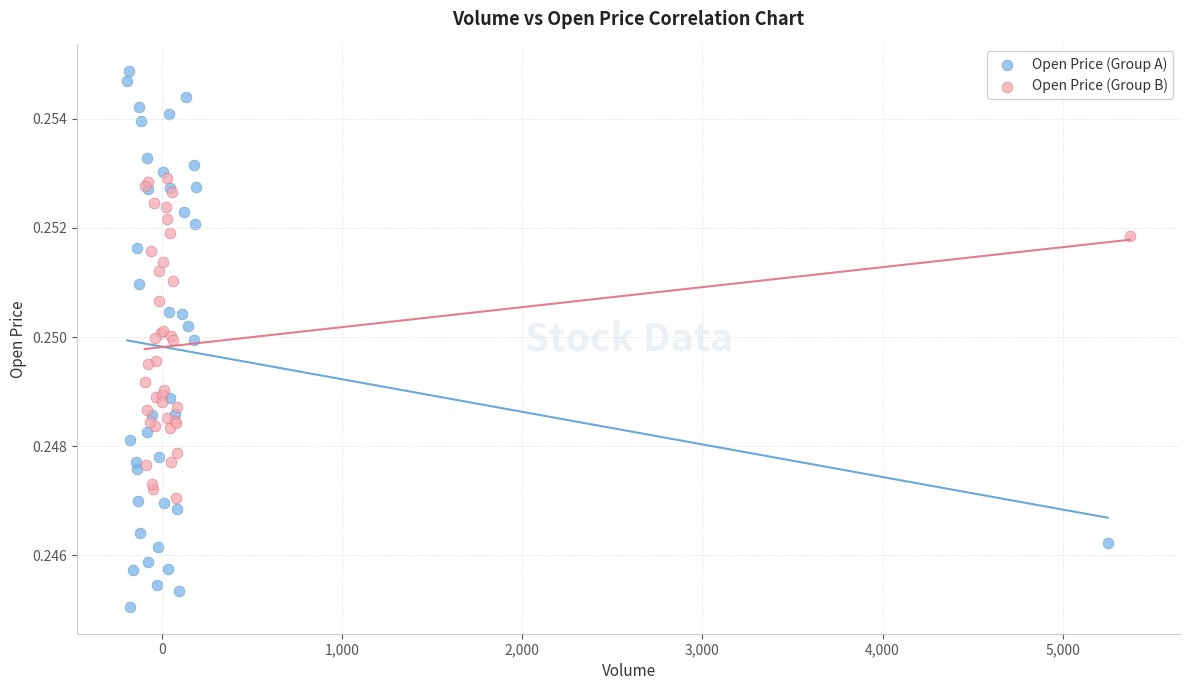

Which series has the largest Y range (max minus min)?

Open Price (Group A)